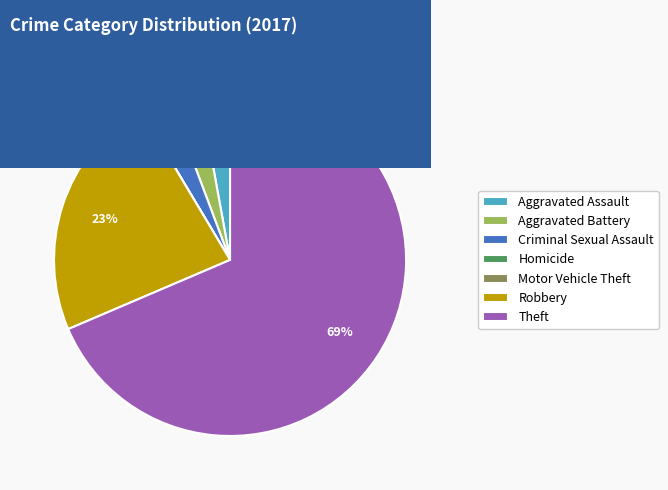

Which category has the biggest portion of the pie?

Theft